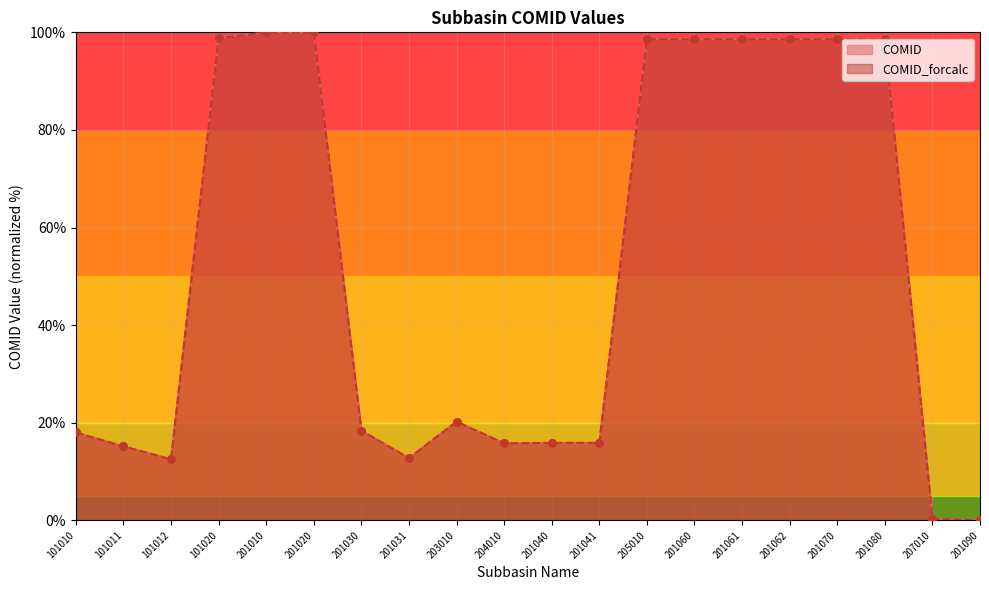

What is the total value across all series at 101011?

30.3